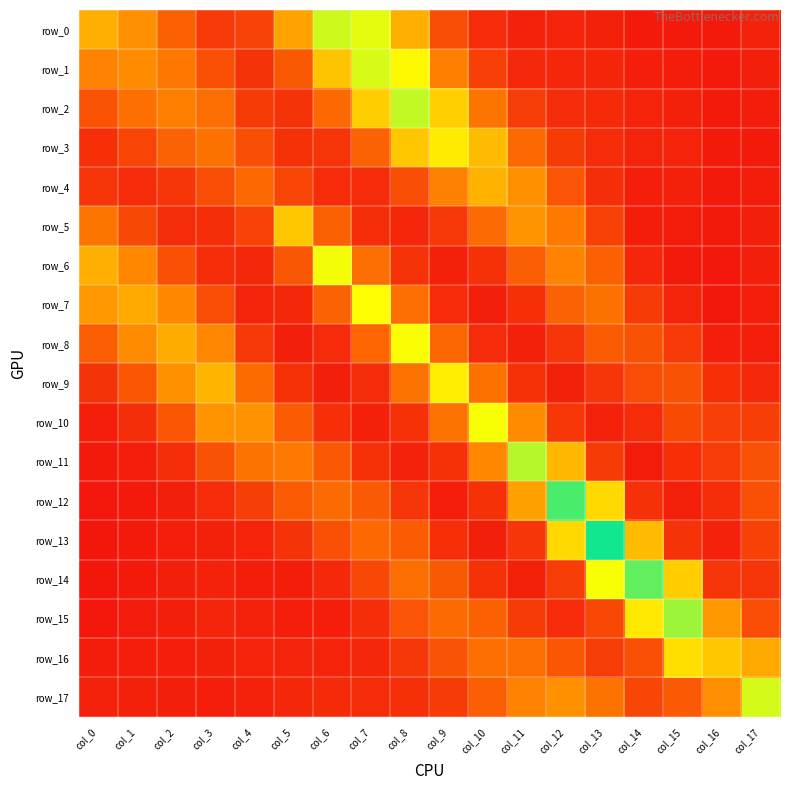

Reading left to right, what are all the values shown in this chart?

row_0: 0.1	0.1	0.1	0.0	0.0	0.1	0.2	0.2	0.1	0.0	0.0	0.0	0.0	0.0	0.0	0.0	0.0	0.0
row_1: 0.1	0.1	0.1	0.0	0.0	0.1	0.1	0.2	0.2	0.1	0.0	0.0	0.0	0.0	0.0	0.0	0.0	0.0
row_2: 0.0	0.1	0.1	0.1	0.0	0.0	0.1	0.1	0.2	0.1	0.1	0.0	0.0	0.0	0.0	0.0	0.0	0.0
row_3: 0.0	0.0	0.1	0.1	0.0	0.0	0.0	0.1	0.1	0.1	0.1	0.1	0.0	0.0	0.0	0.0	0.0	0.0
row_4: 0.0	0.0	0.0	0.0	0.1	0.0	0.0	0.0	0.0	0.1	0.1	0.1	0.0	0.0	0.0	0.0	0.0	0.0
row_5: 0.1	0.0	0.0	0.0	0.0	0.1	0.1	0.0	0.0	0.0	0.1	0.1	0.1	0.0	0.0	0.0	0.0	0.0
row_6: 0.1	0.1	0.0	0.0	0.0	0.0	0.2	0.1	0.0	0.0	0.0	0.1	0.1	0.1	0.0	0.0	0.0	0.0
row_7: 0.1	0.1	0.1	0.0	0.0	0.0	0.1	0.2	0.1	0.0	0.0	0.0	0.1	0.1	0.0	0.0	0.0	0.0
row_8: 0.1	0.1	0.1	0.1	0.0	0.0	0.0	0.1	0.2	0.1	0.0	0.0	0.0	0.1	0.0	0.0	0.0	0.0
row_9: 0.0	0.0	0.1	0.1	0.1	0.0	0.0	0.0	0.1	0.1	0.1	0.0	0.0	0.0	0.0	0.0	0.0	0.0
row_10: 0.0	0.0	0.0	0.1	0.1	0.1	0.0	0.0	0.0	0.1	0.2	0.1	0.0	0.0	0.0	0.0	0.0	0.0
row_11: 0.0	0.0	0.0	0.0	0.1	0.1	0.1	0.0	0.0	0.0	0.1	0.2	0.1	0.0	0.0	0.0	0.0	0.0
row_12: 0.0	0.0	0.0	0.0	0.0	0.1	0.1	0.1	0.0	0.0	0.0	0.1	0.2	0.1	0.0	0.0	0.0	0.0
row_13: 0.0	0.0	0.0	0.0	0.0	0.0	0.0	0.1	0.1	0.0	0.0	0.0	0.1	0.2	0.1	0.0	0.0	0.0
row_14: 0.0	0.0	0.0	0.0	0.0	0.0	0.0	0.0	0.1	0.1	0.0	0.0	0.0	0.2	0.2	0.1	0.0	0.0
row_15: 0.0	0.0	0.0	0.0	0.0	0.0	0.0	0.0	0.0	0.1	0.1	0.0	0.0	0.0	0.1	0.2	0.1	0.0
row_16: 0.0	0.0	0.0	0.0	0.0	0.0	0.0	0.0	0.0	0.0	0.1	0.1	0.0	0.0	0.0	0.1	0.1	0.1
row_17: 0.0	0.0	0.0	0.0	0.0	0.0	0.0	0.0	0.0	0.0	0.1	0.1	0.1	0.1	0.0	0.1	0.1	0.2